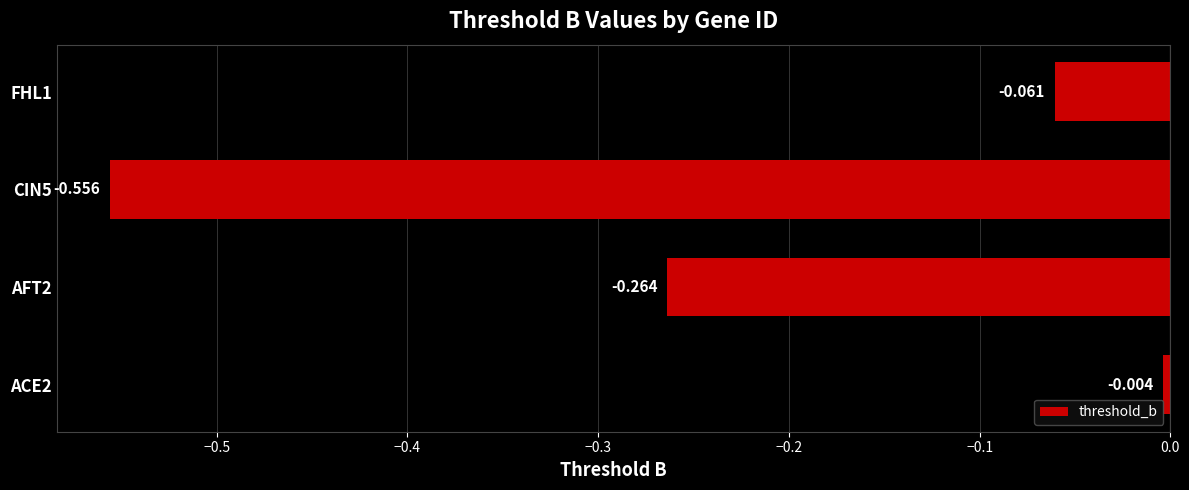

How many bars are there in total?

4